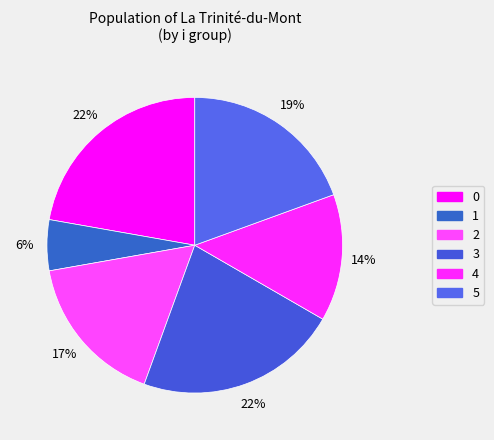

How many segments does this pie chart have?

6